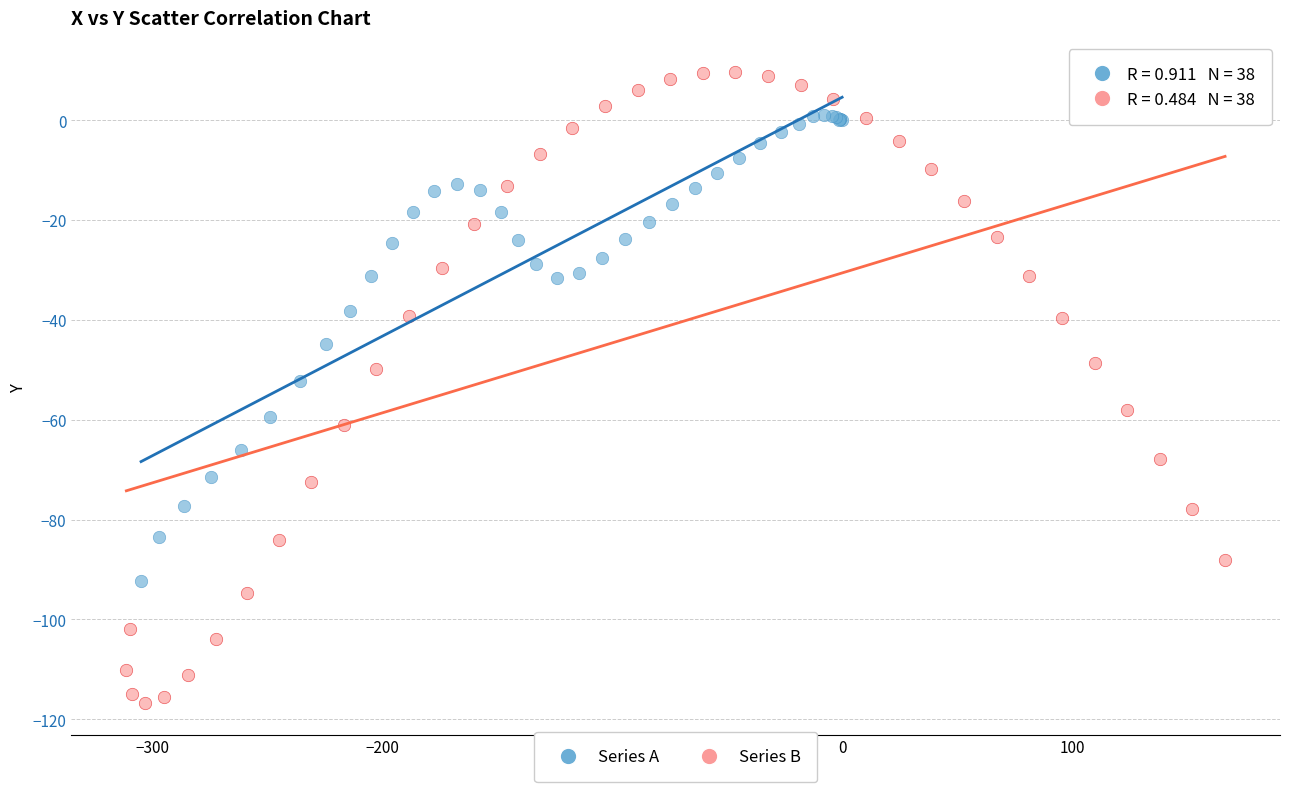

Which series contains the highest Y value?

Series B